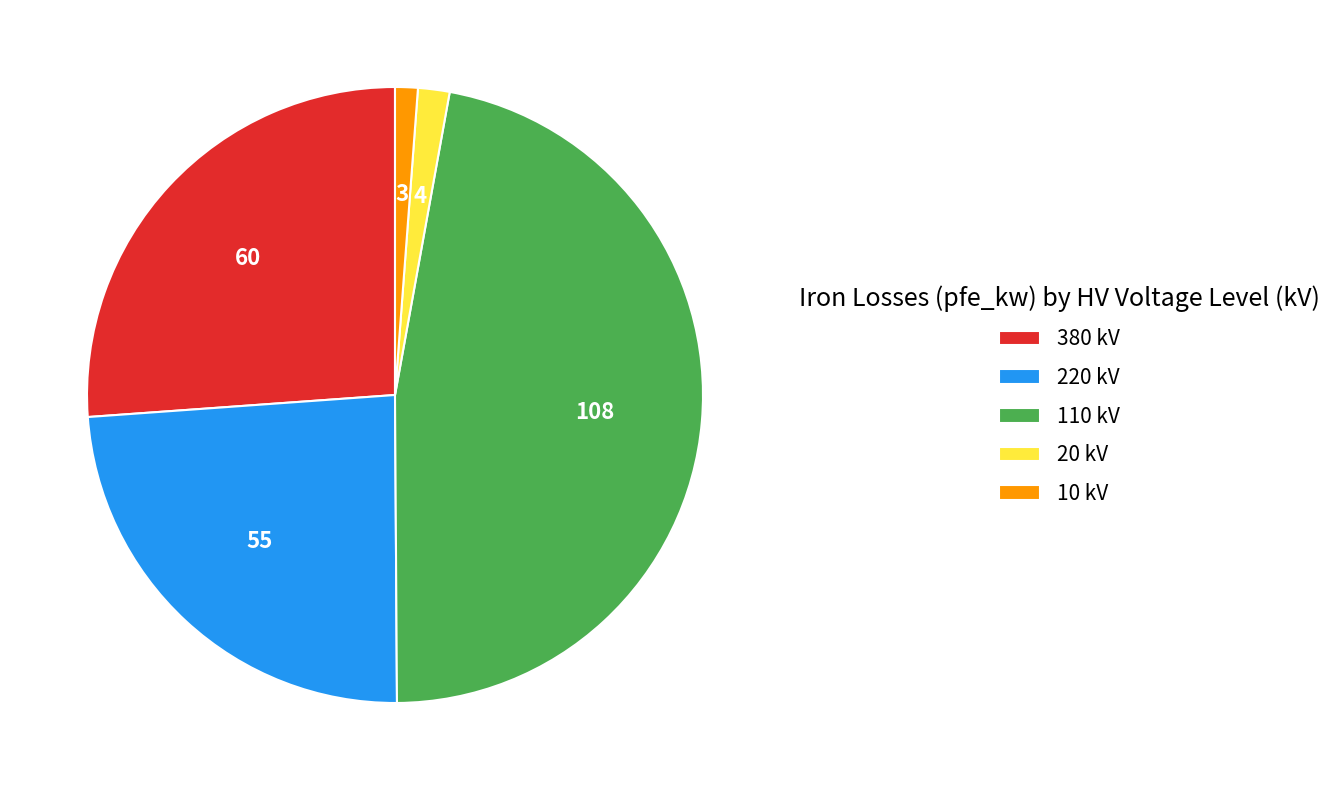

Combined, do 380 kV and 110 kV account for over 50%?

Yes